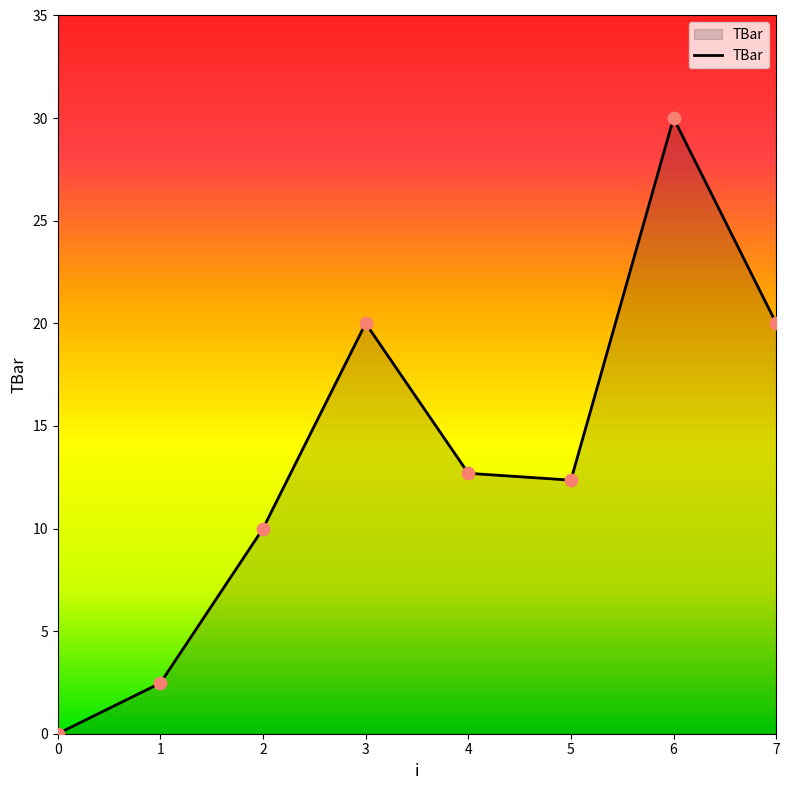

What is the ratio of the value at 3 to the value at 5?

1.6